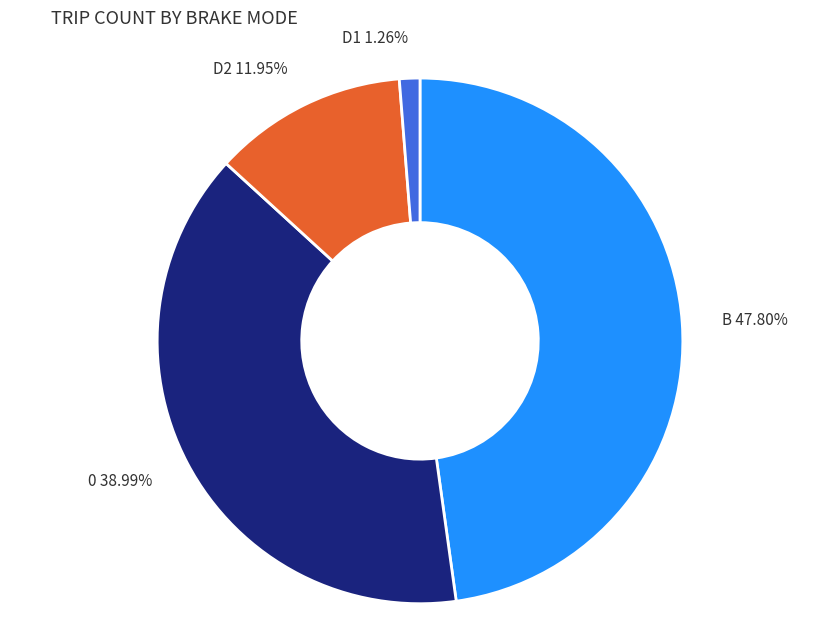

Rank the categories by value from lowest to highest.

D1, D2, 0, B